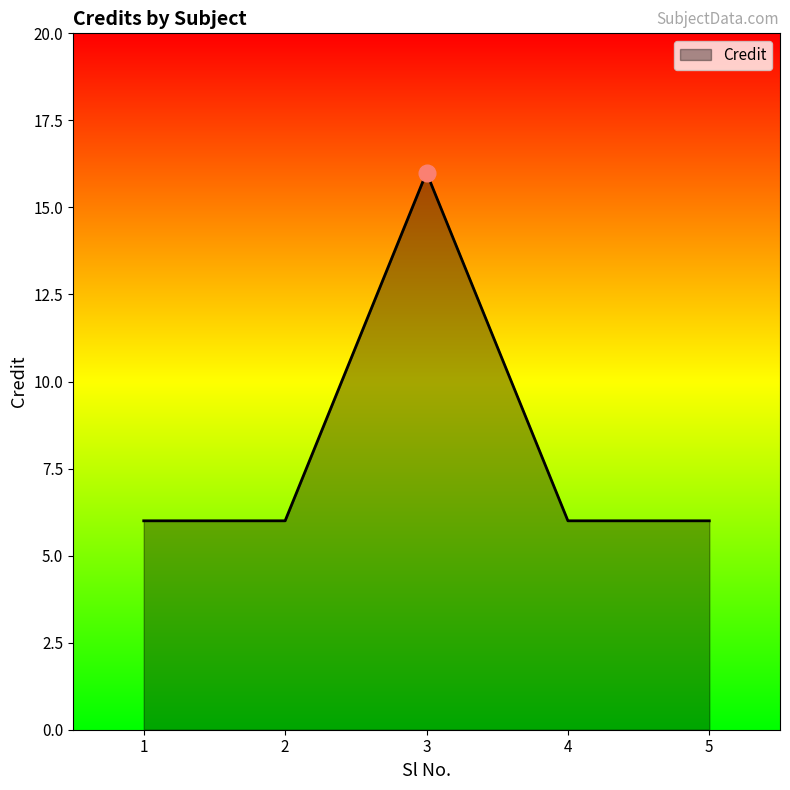

How many categories are shown in the chart?

5